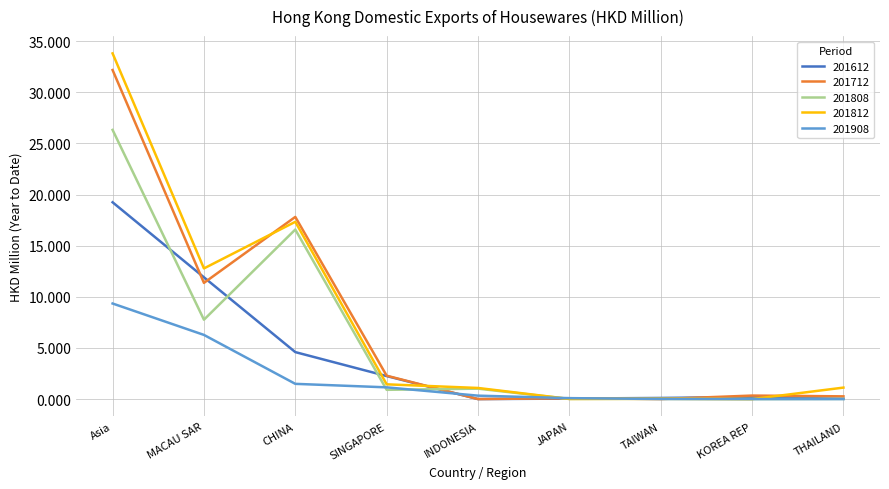

Which series has the largest range (max minus min)?

201812